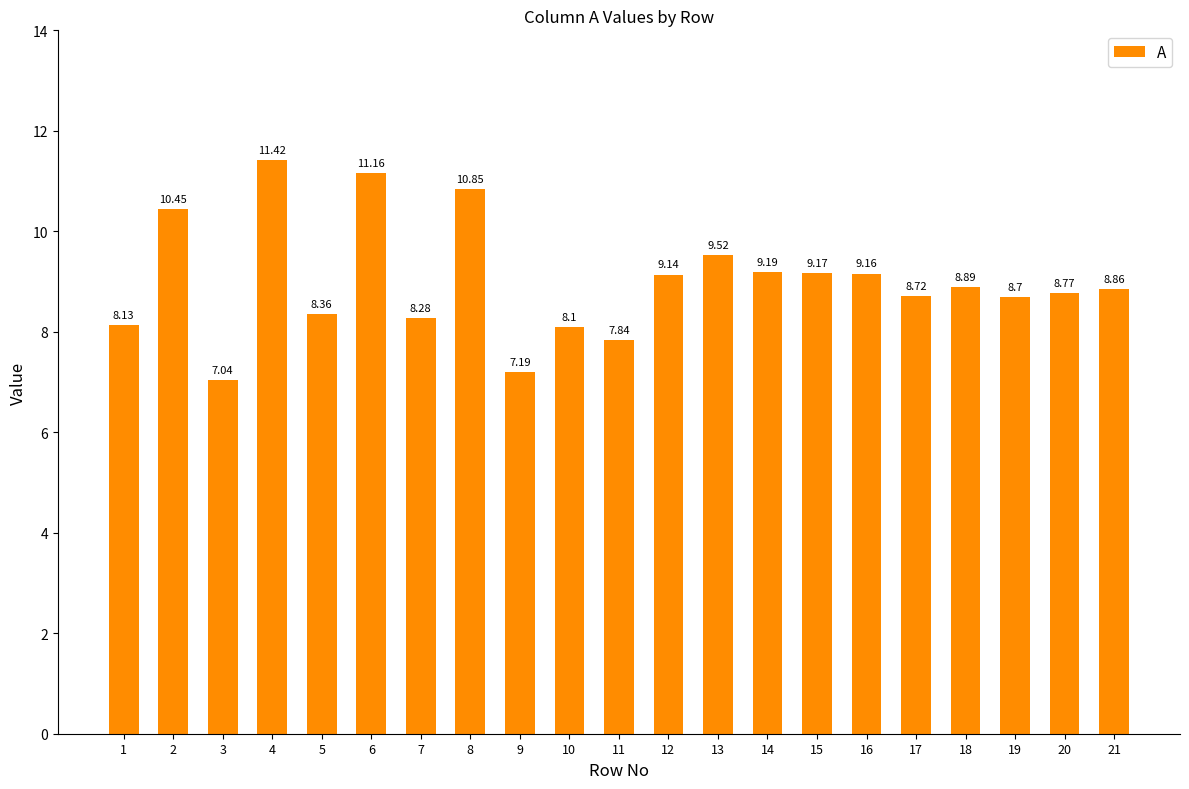

The chart shows a value of 11.6 at 7. True or false?

False